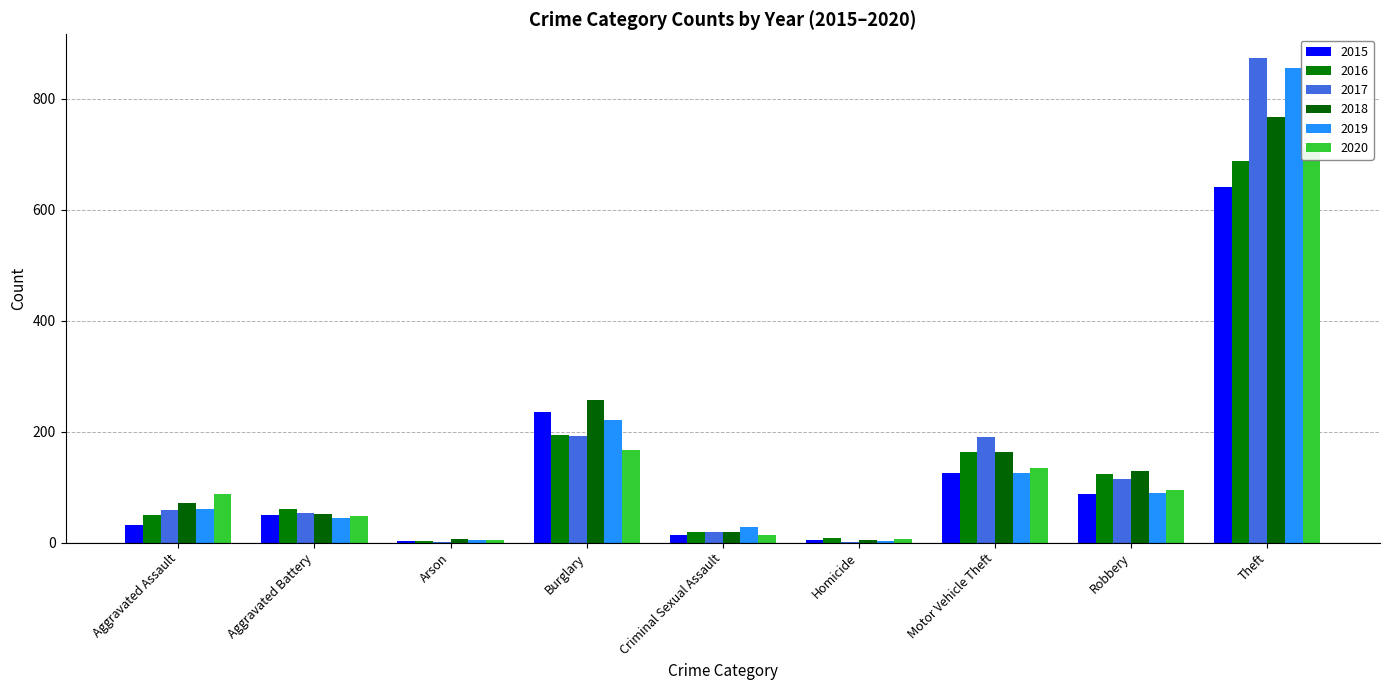

Which category has the lowest value across all series?

Arson